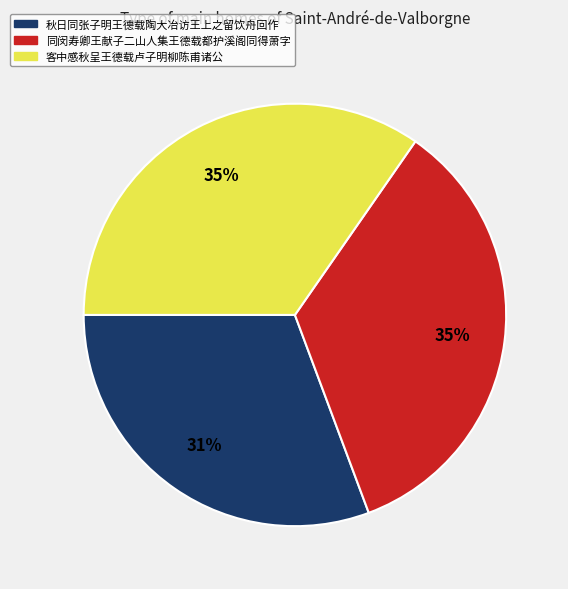

Do 秋日同张子明王德载陶大冶访王上之留饮舟回作 and 客中感秋呈王德载卢子明柳陈甫诸公 together represent more than half of the pie?

Yes